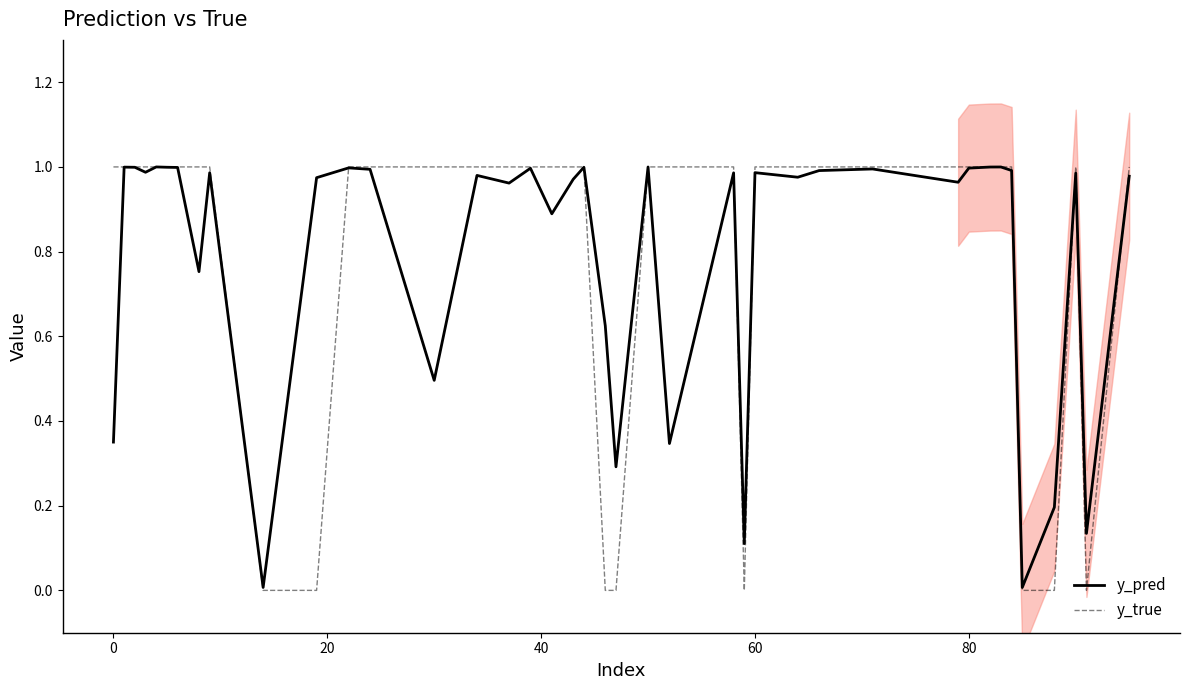

Reading left to right, extract all data points from this chart.

y_pred: 0.4	1.0	1.0	1.0	1.0	1.0	1.0	0.8	1.0	0.0	1.0	1.0	1.0	0.5	1.0	1.0	1.0	0.9	1.0	1.0	0.6	0.3	1.0	0.3	1.0	0.1	1.0	1.0	1.0	1.0	1.0	1.0	1.0	1.0	1.0	0.0	0.2	1.0	0.1	1.0
y_true: 1.0	1.0	1.0	1.0	1.0	1.0	1.0	1.0	1.0	0.0	0.0	1.0	1.0	1.0	1.0	1.0	1.0	1.0	1.0	1.0	0.0	0.0	1.0	1.0	1.0	0.0	1.0	1.0	1.0	1.0	1.0	1.0	1.0	1.0	1.0	0.0	0.0	1.0	0.0	1.0